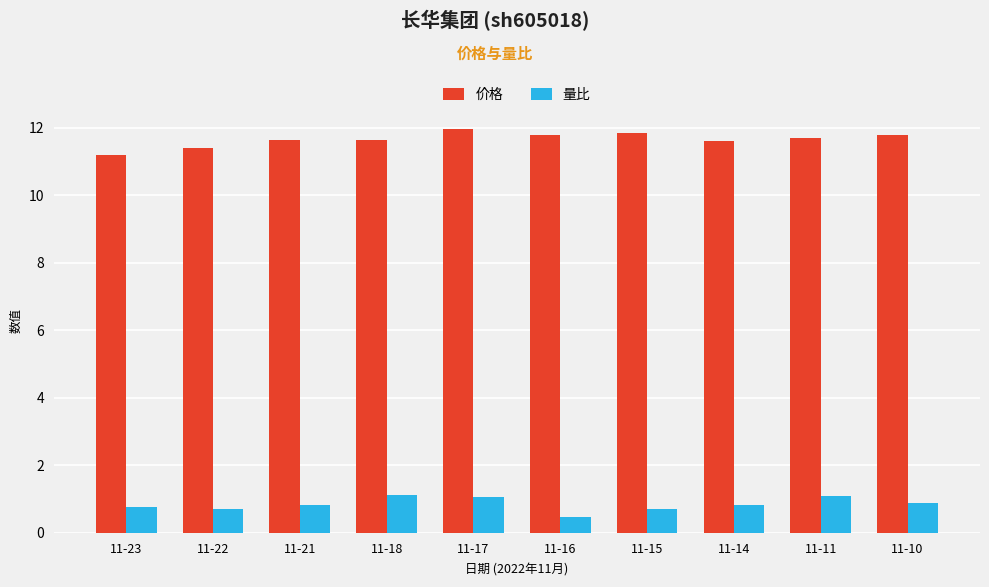

What is the sum of the 量比 values at 11-23 and 11-10?

1.7